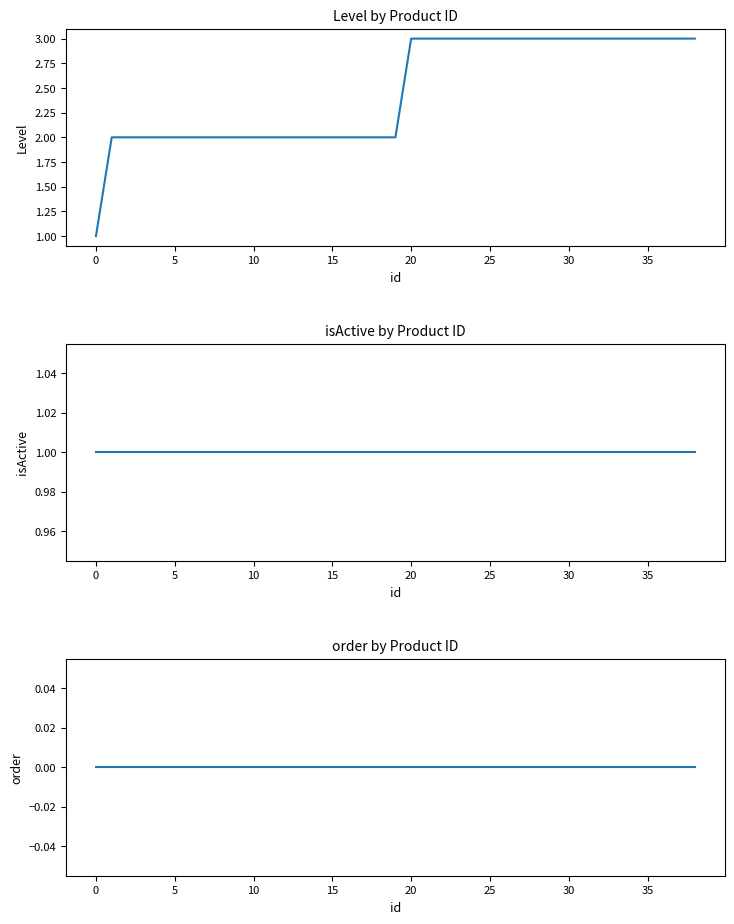

What is the difference between the maximum and minimum values in the Level series?

2